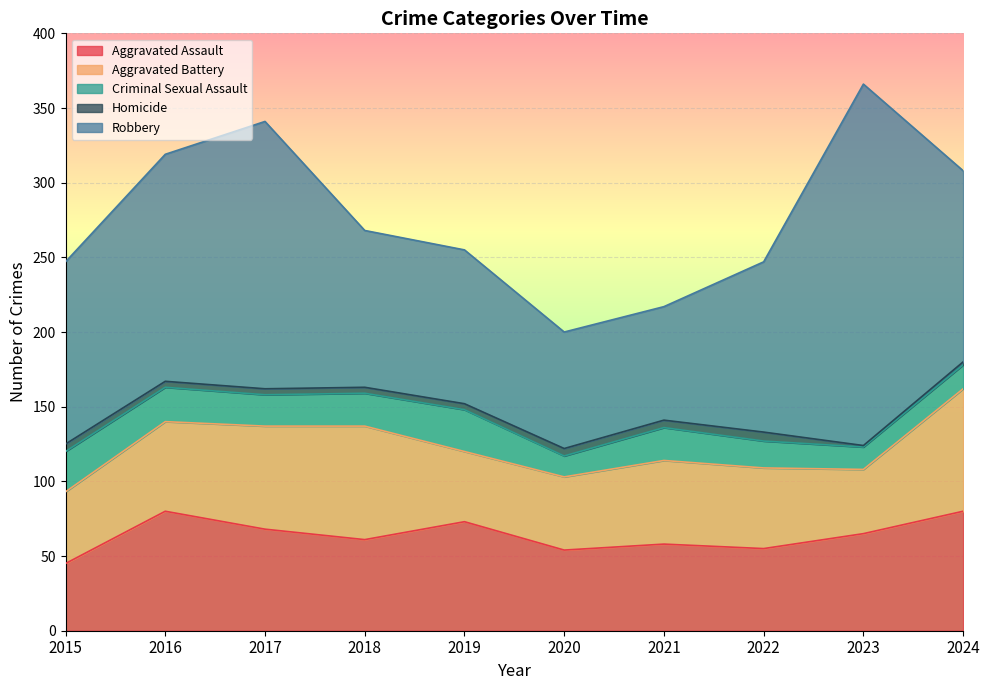

True or false: Aggravated Assault and Homicide intersect in this chart.

False